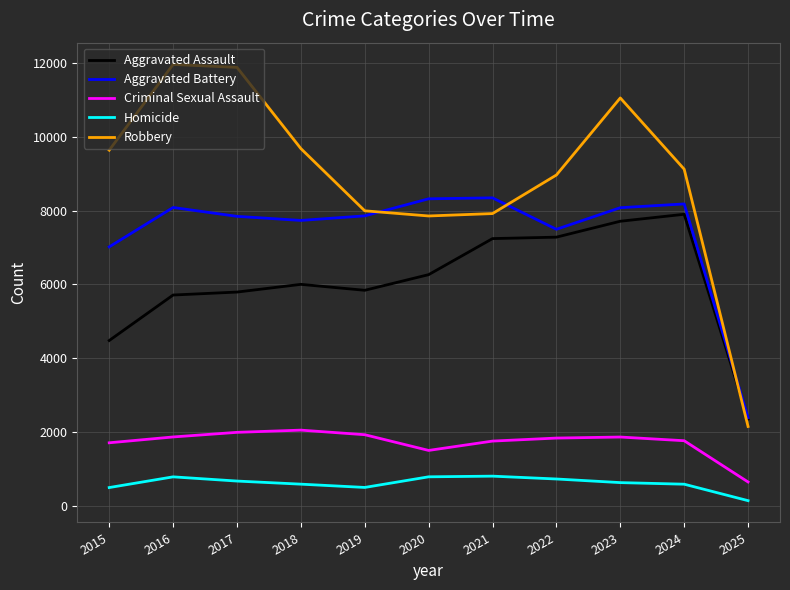

Is the value of Homicide at 2021 greater than the value of Robbery at 2017?

No